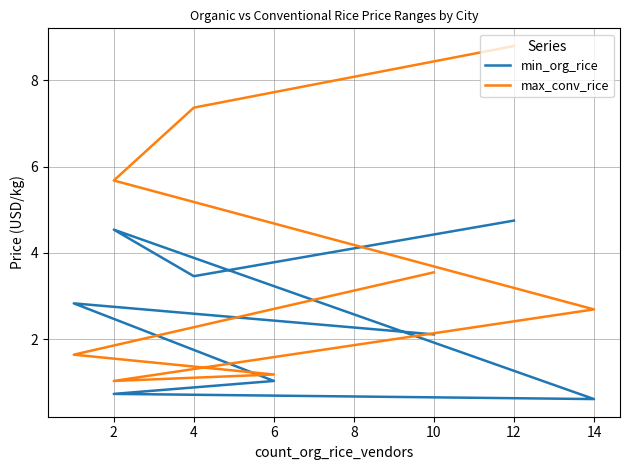

True or false: max_conv_rice has a value of 1.3 at 14.

False